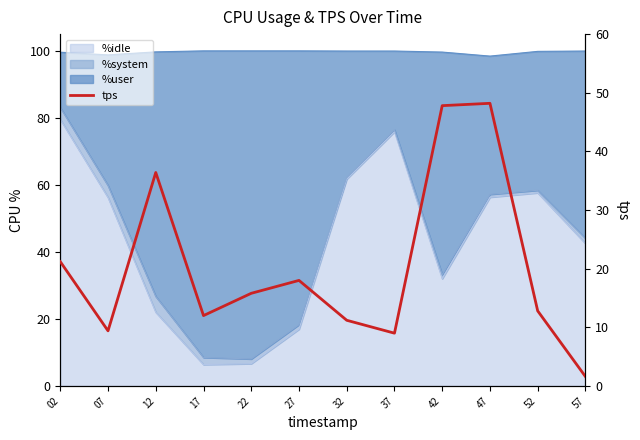

How many data points are above 15?

6